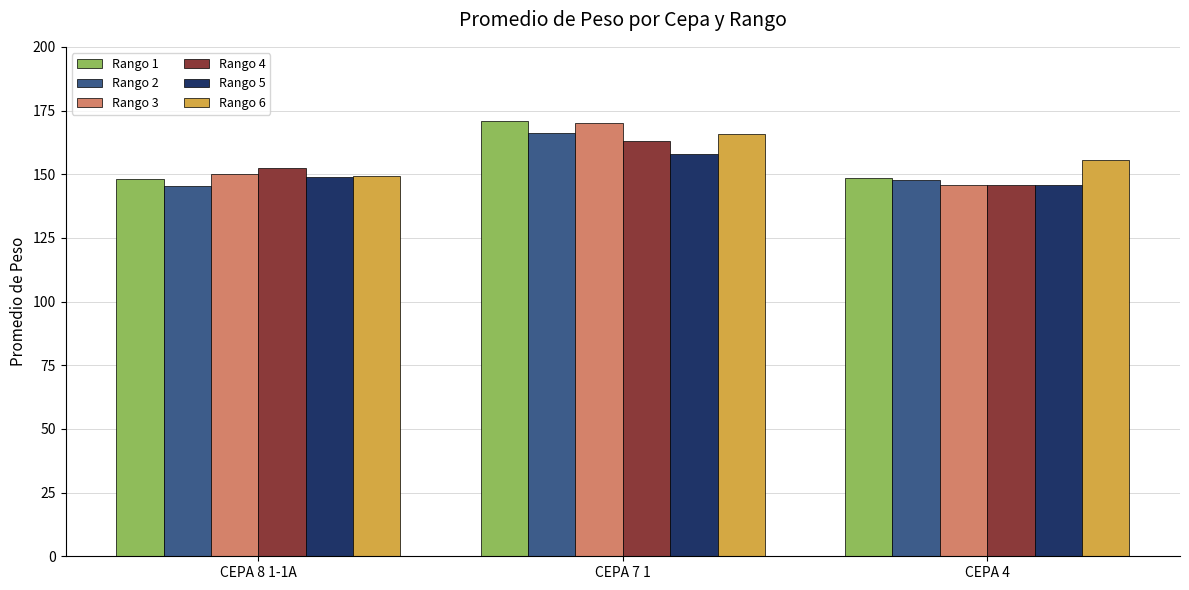

What is the spread (max minus min) of values at CEPA 4?

10.1